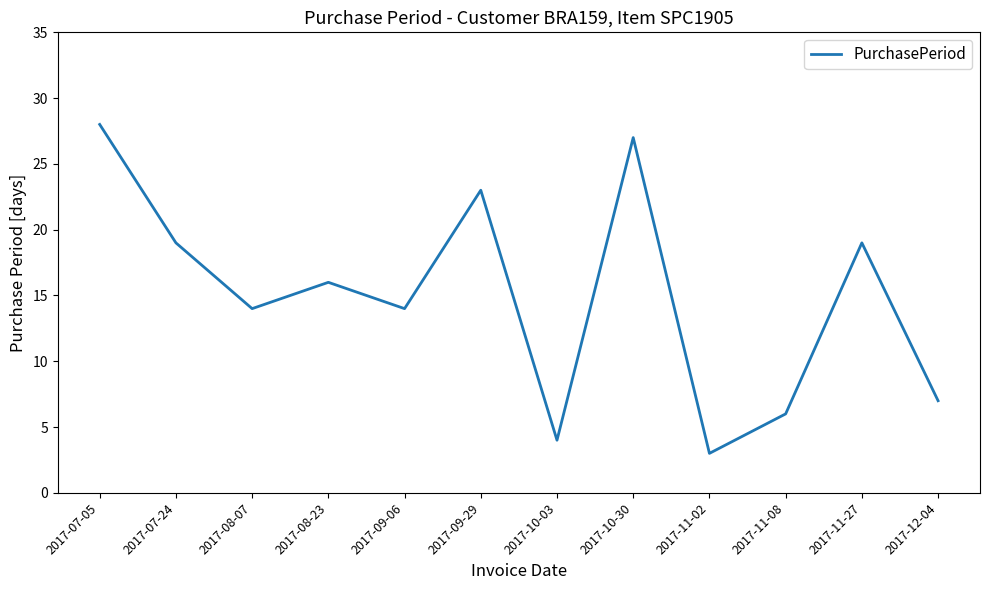

What is the approximate value at 2017-09-29?

23